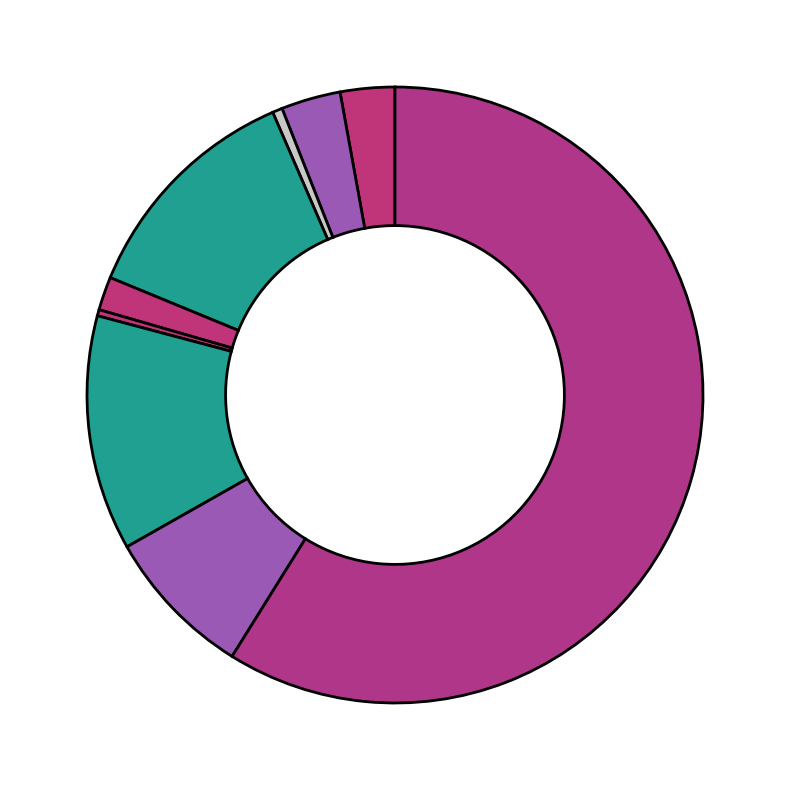

Is there any slice that represents more than half of the pie?

Yes